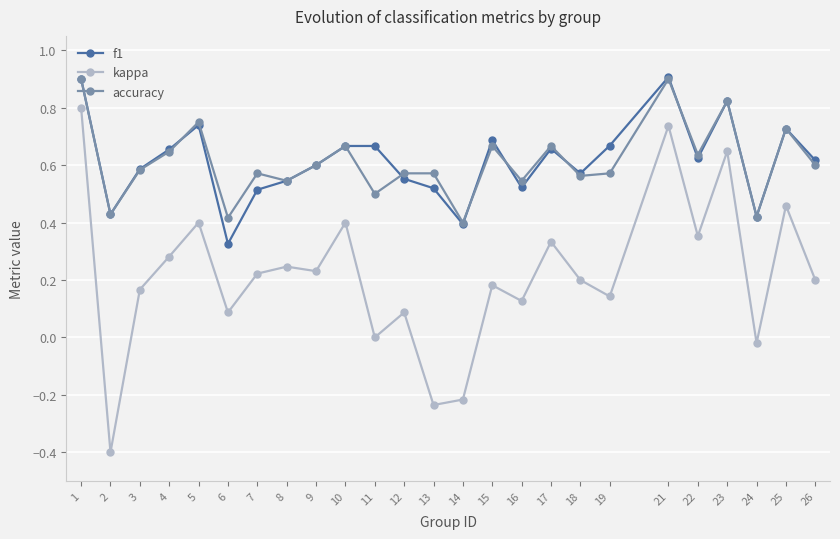

True or false: kappa and f1 intersect in this chart.

False